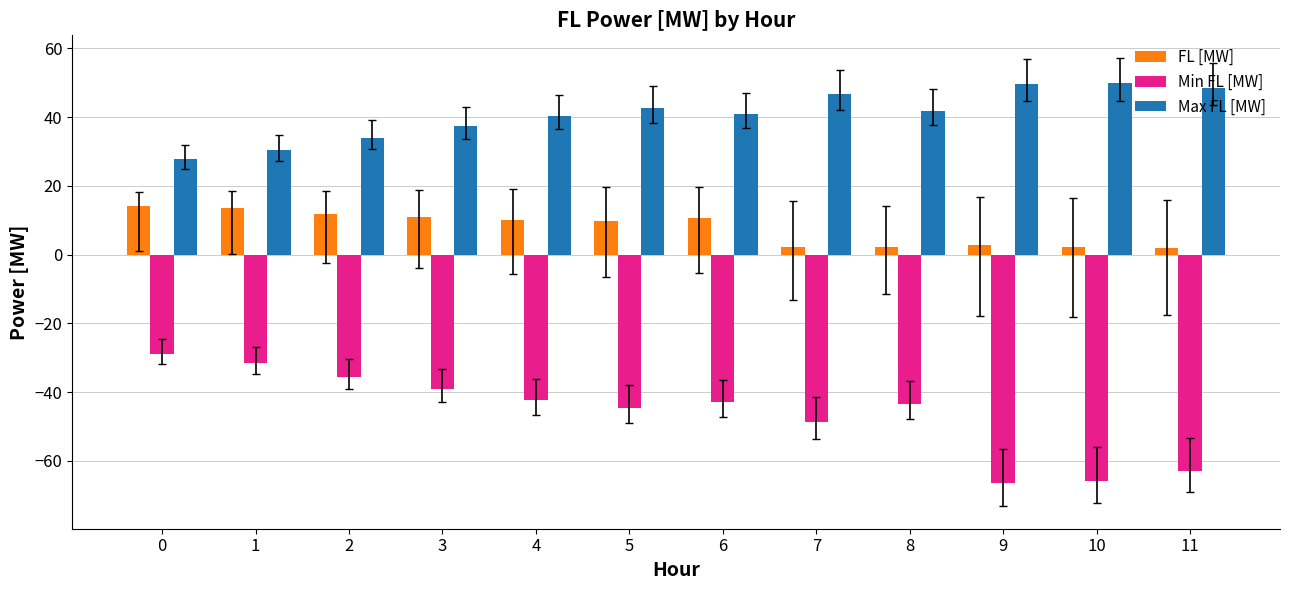

What is the maximum value shown in the chart?

49.8